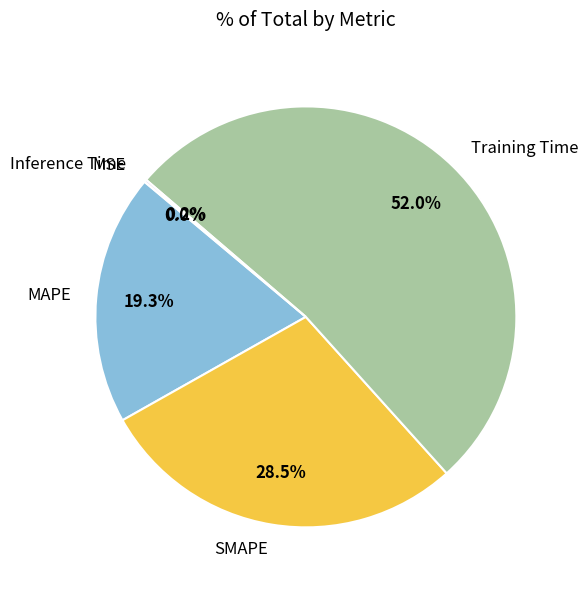

How much of the chart is everything except SMAPE?

71.5%